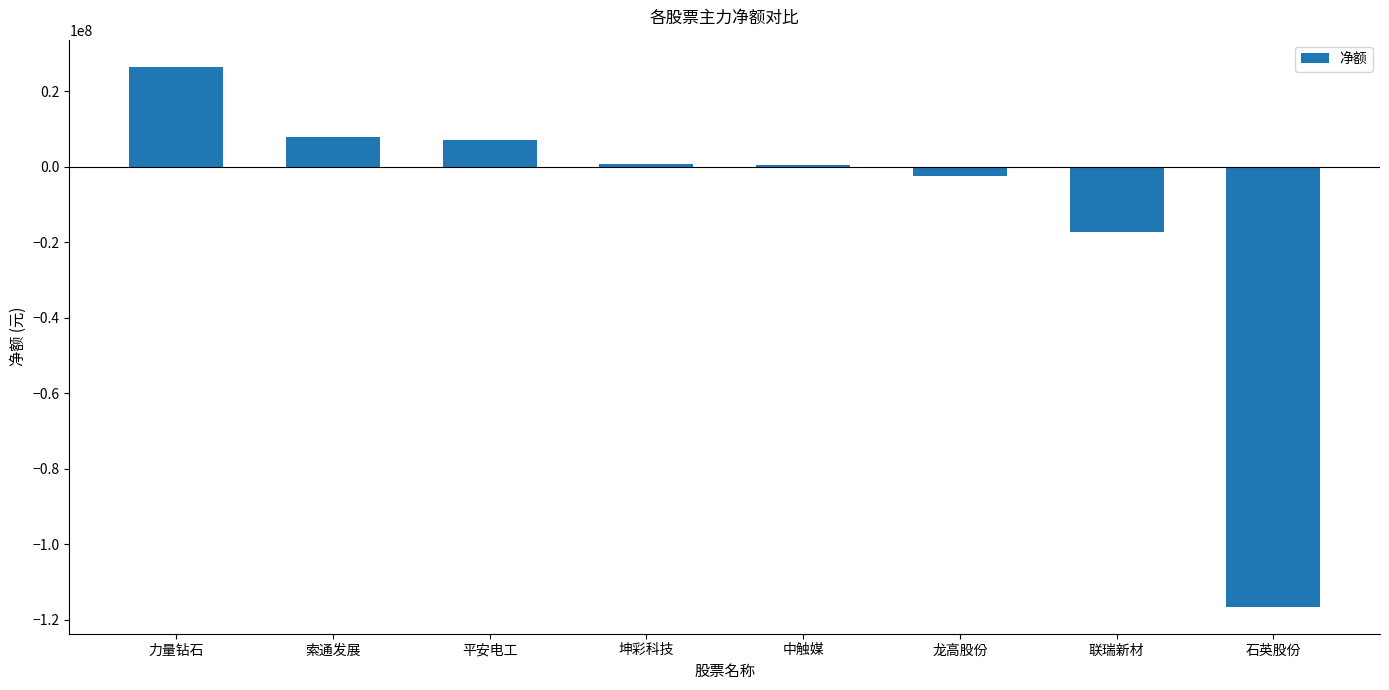

Which label corresponds to the largest value in the chart?

力量钻石